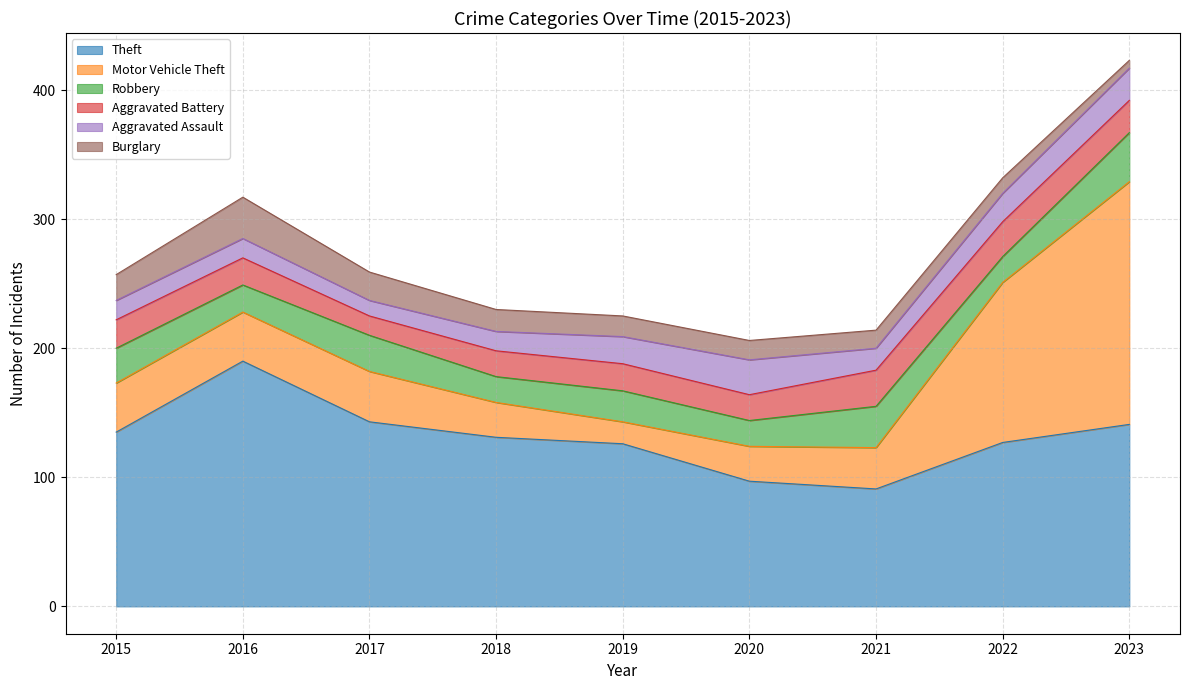

What is the total value across all series at 2019?

225